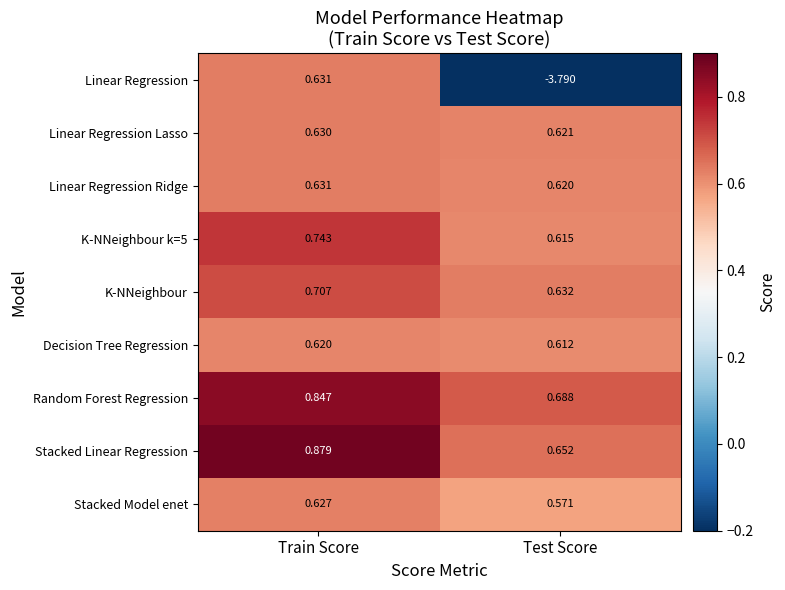

What is the total value across all series at Train Score?

6.3